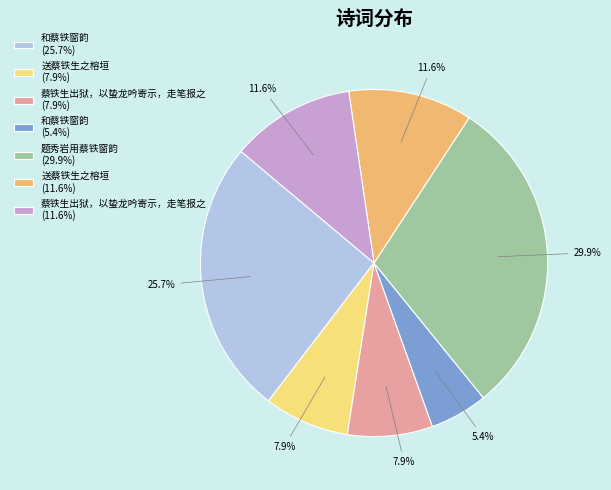

What is the ratio of the value at 蔡铁生出狱，以蛰龙吟寄示，走笔报之 (11.6%) to the value at 题秀岩用蔡铁窗韵 (29.9%)?

0.4